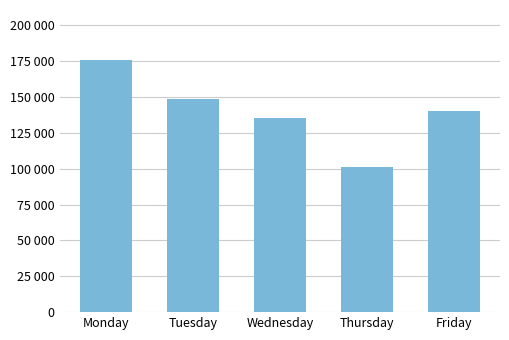

List the labels in order of value, largest first.

Monday, Tuesday, Friday, Wednesday, Thursday